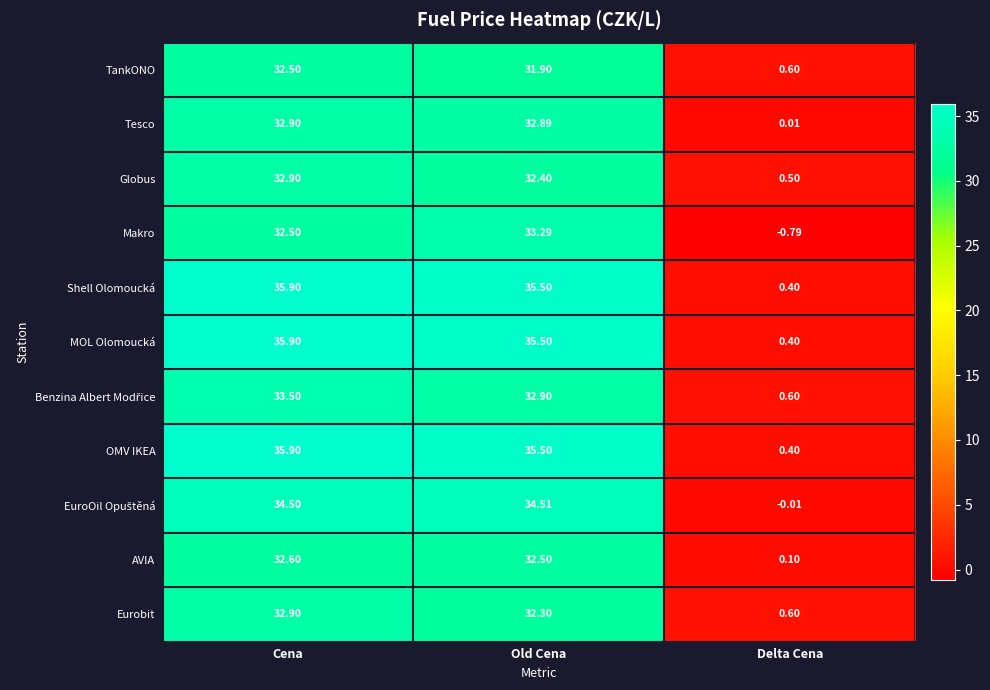

Count the number of categories in the chart.

3